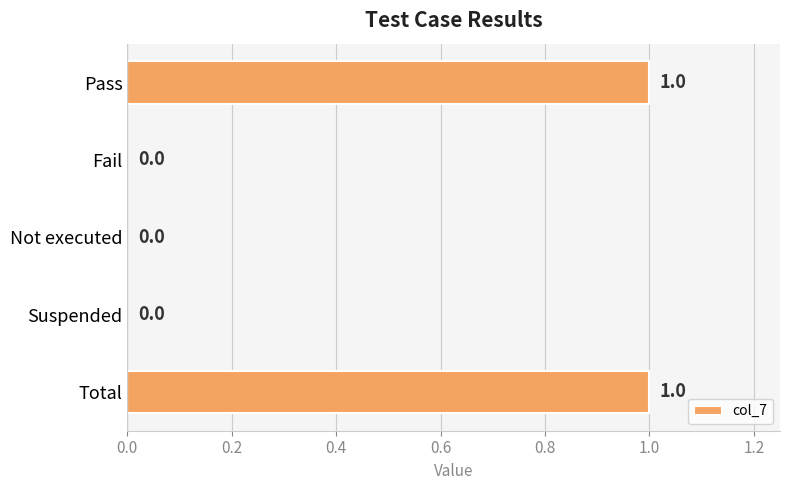

Reading top to bottom, list all the values displayed in this chart.

Pass=1	Fail=0	Not executed=0	Suspended=0	Total=1